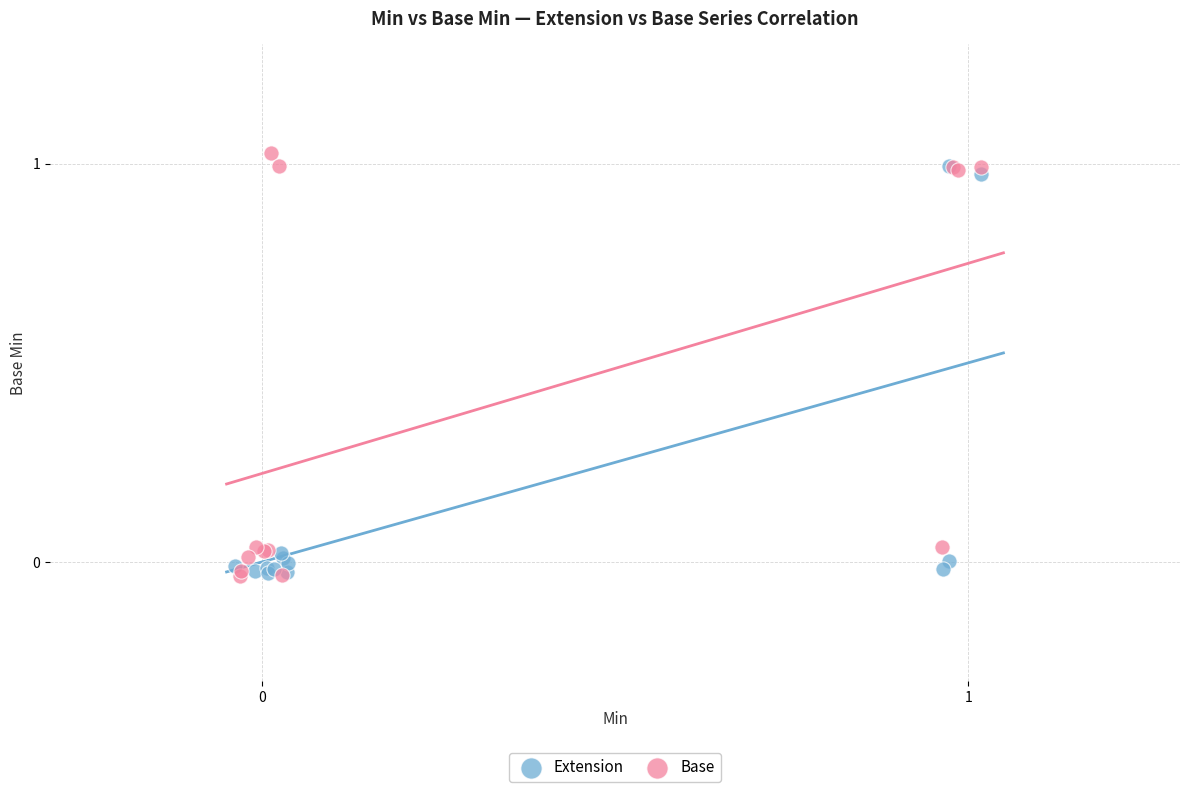

What are all the series names shown in the legend?

Extension, Base